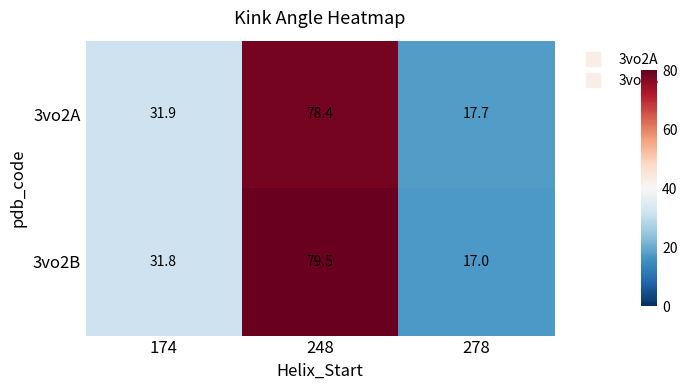

Which series has the largest total across all categories?

3vo2B